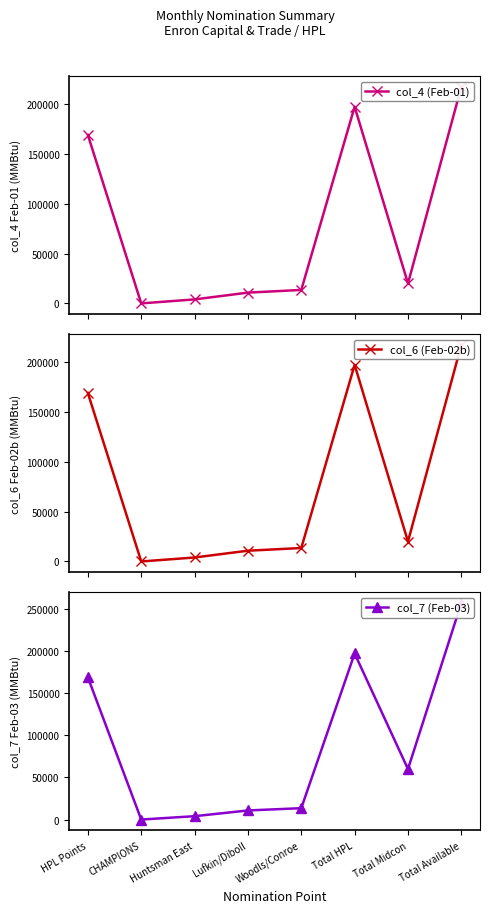

What is the label of the 4th point from the left?

Lufkin/Diboll